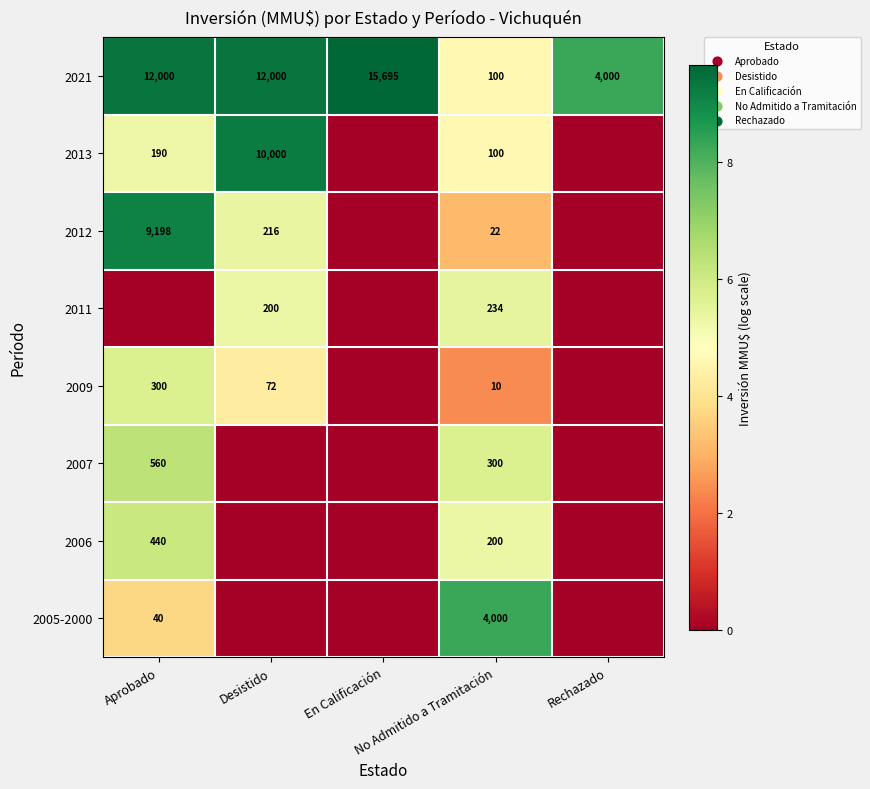

Rank the series by their maximum value, from lowest to highest.

2011, 2009, 2006, 2007, 2005-2000, 2012, 2013, 2021